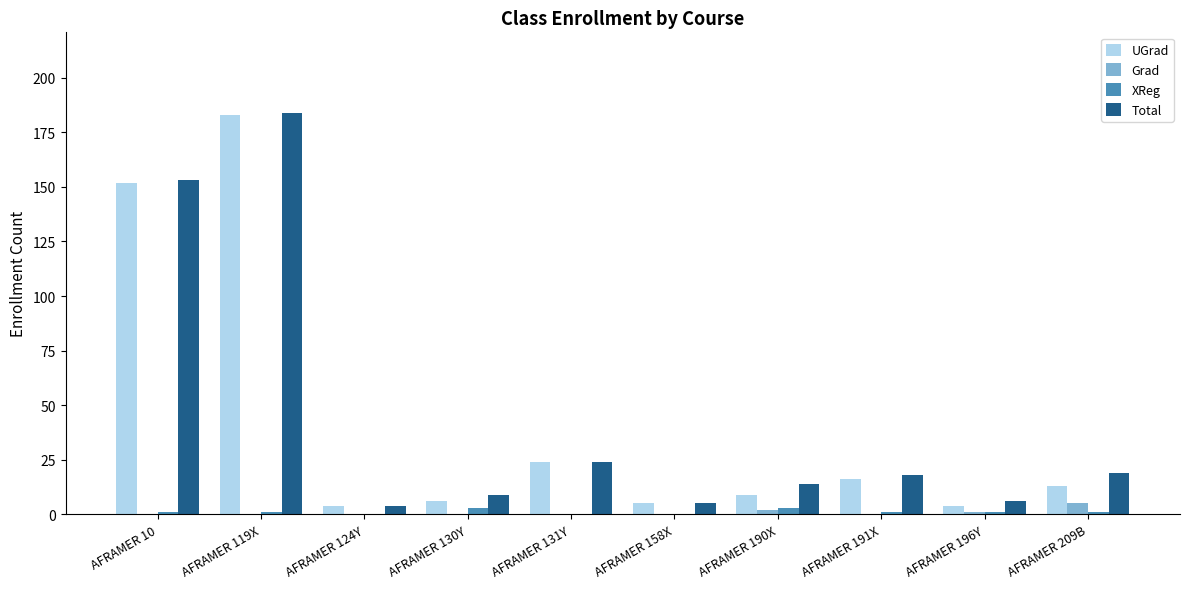

What are all the series names shown in the legend?

UGrad, Grad, XReg, Total